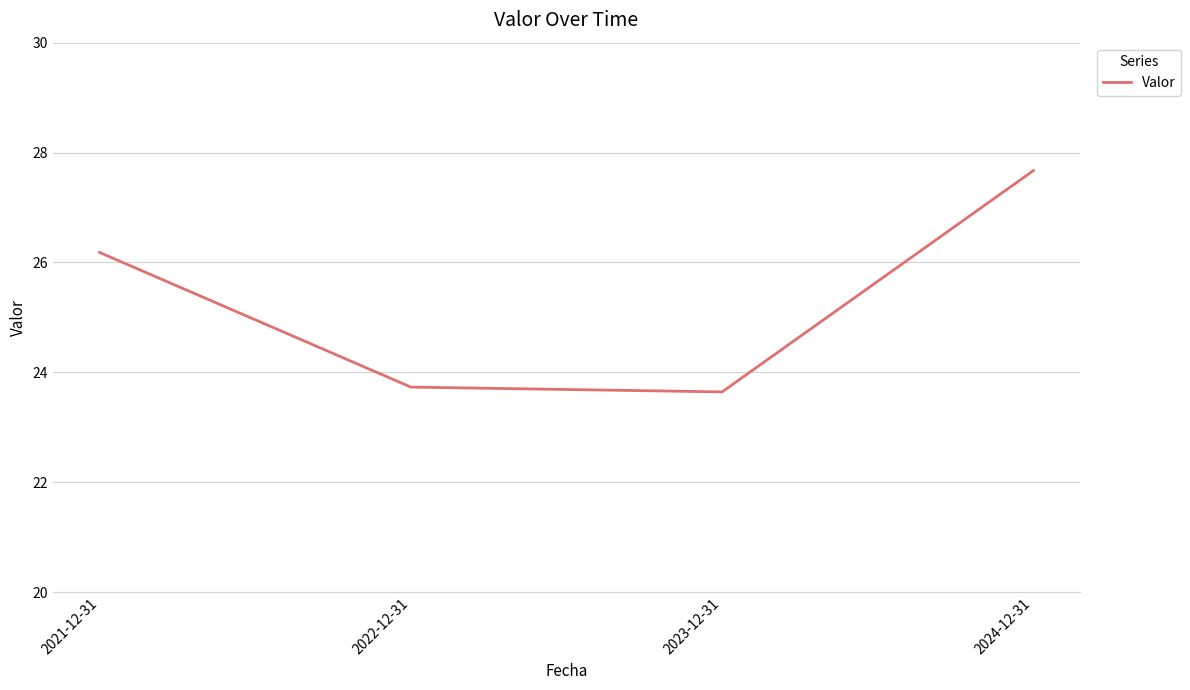

Is this an area chart (filled region under the line)?

No